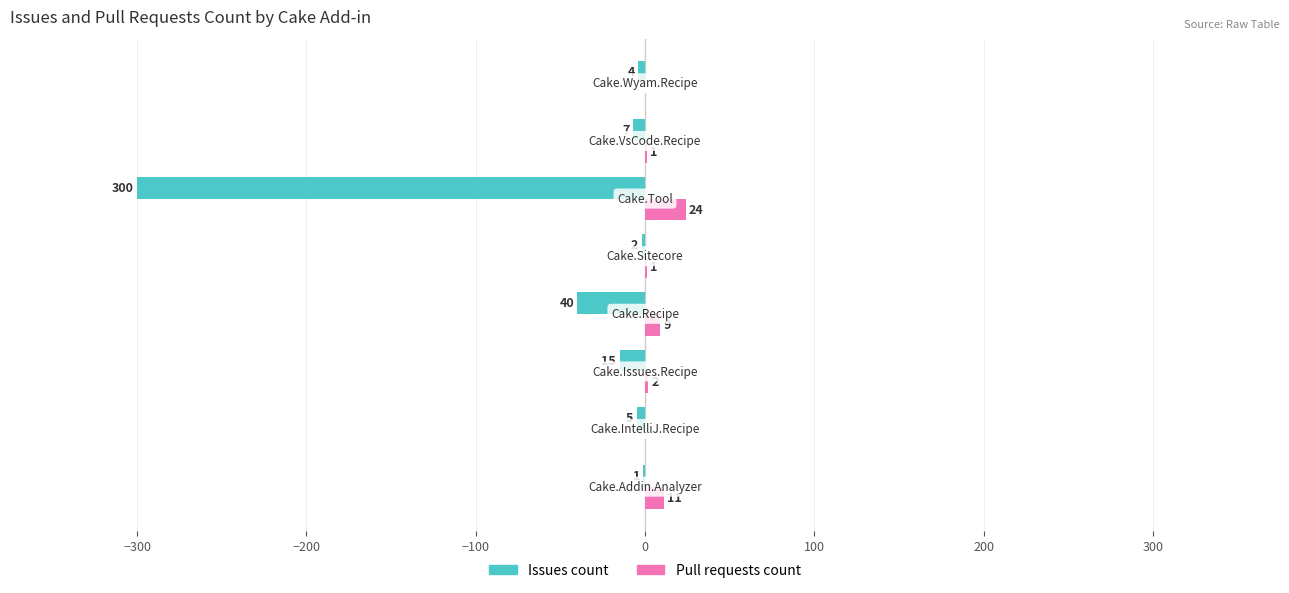

What is the sum of all Issues count values?

-374